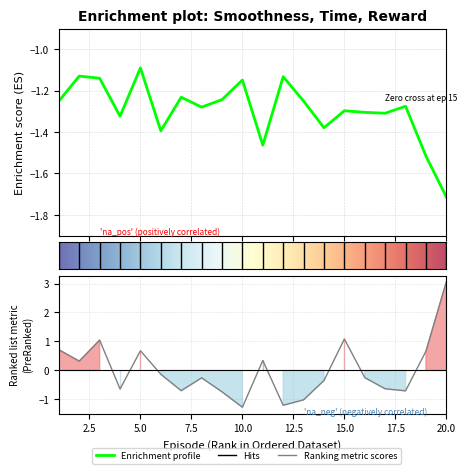

True or false: Time has a value of 0.5 at 2.

False